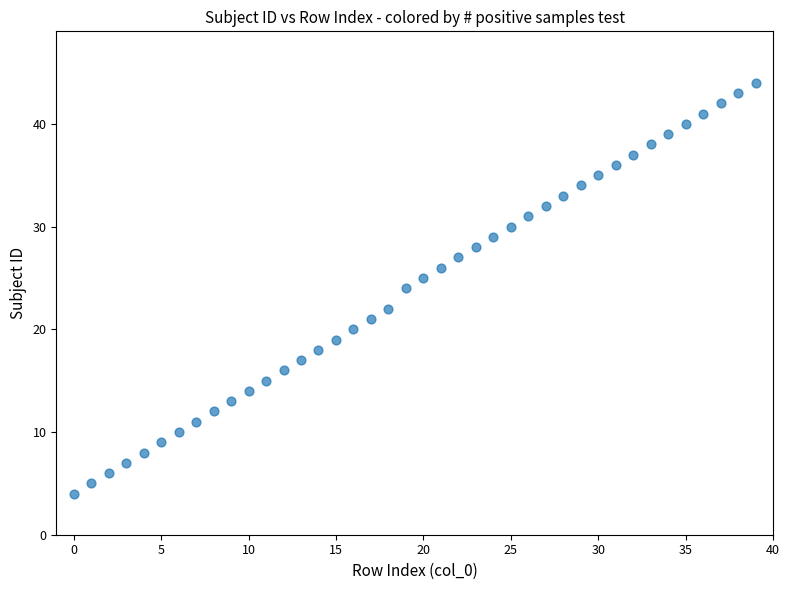

What is the range of Y values (max minus min)?

40